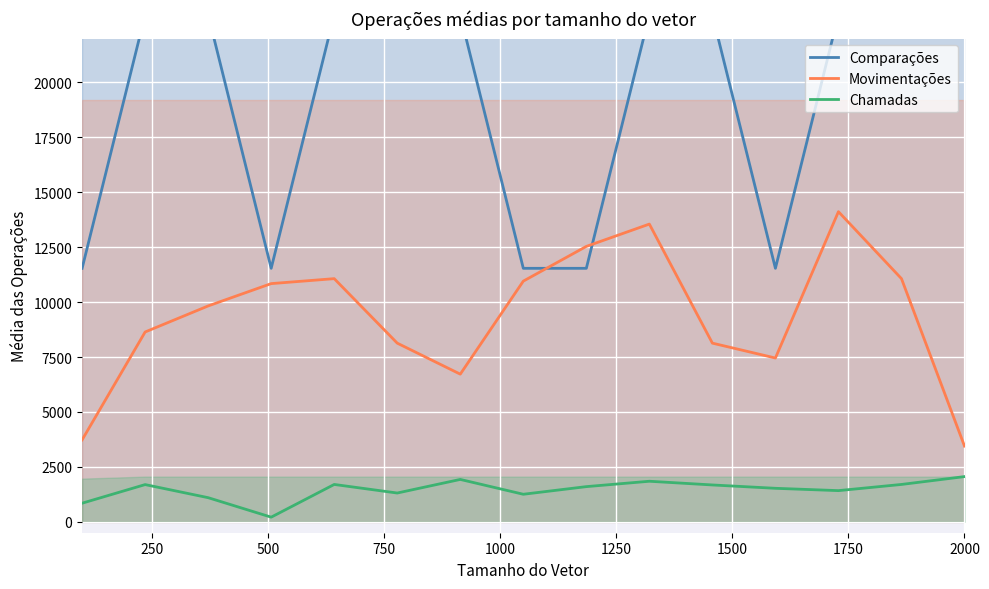

True or false: Comparações and Chamadas cross at least once.

False